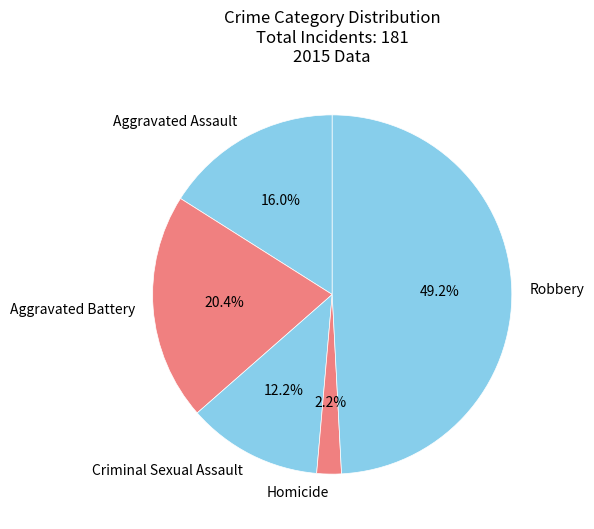

Does any single category account for the majority?

No